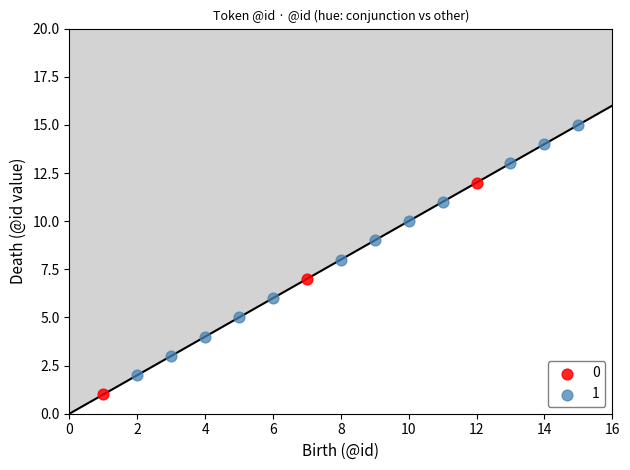

Which series reaches the maximum Y coordinate?

1